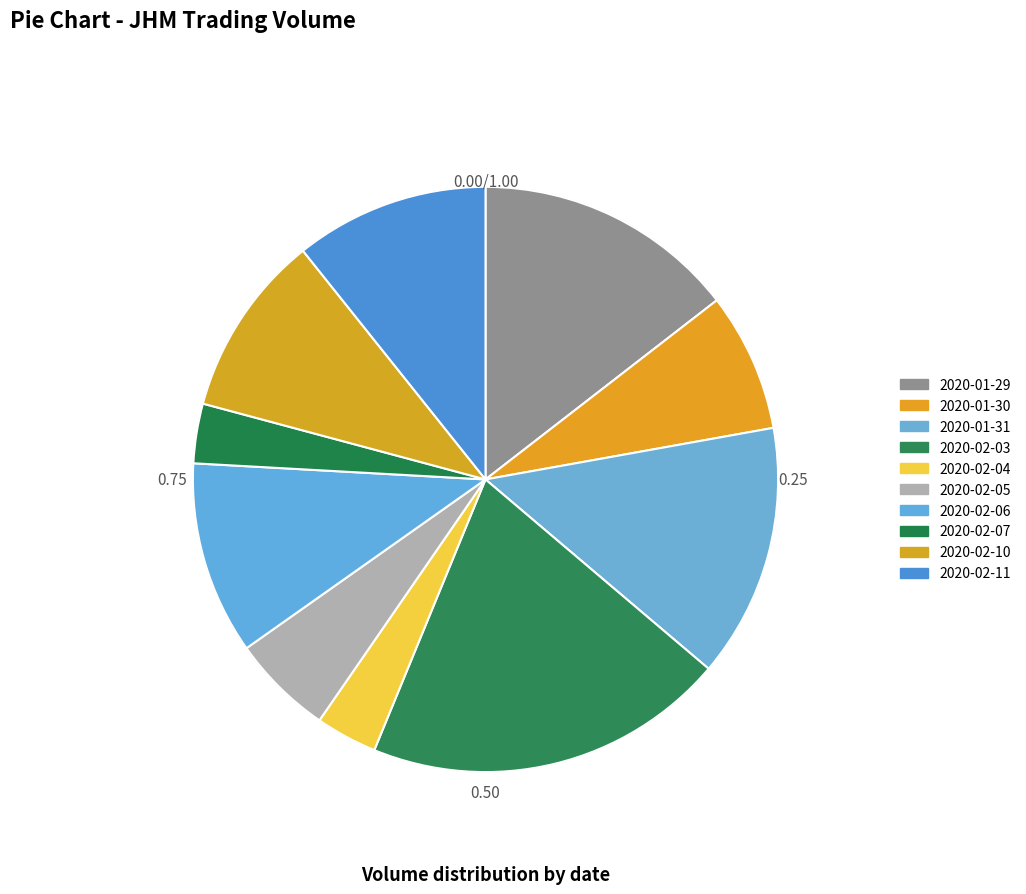

What is the largest slice in the pie chart?

2020-02-03